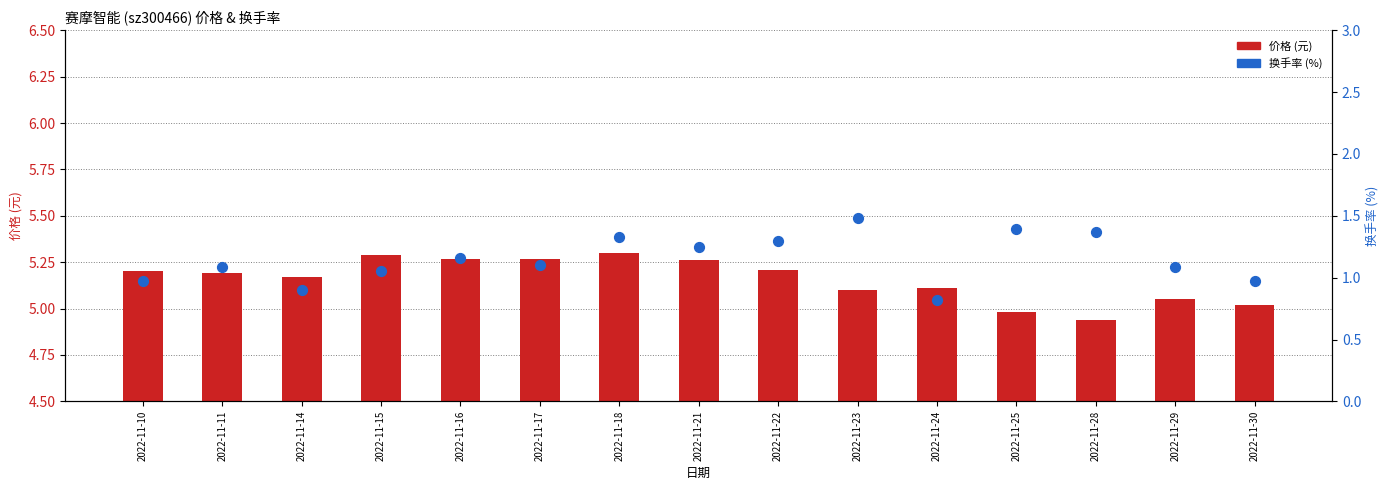

Which series reaches the minimum Y coordinate?

换手率 (%)